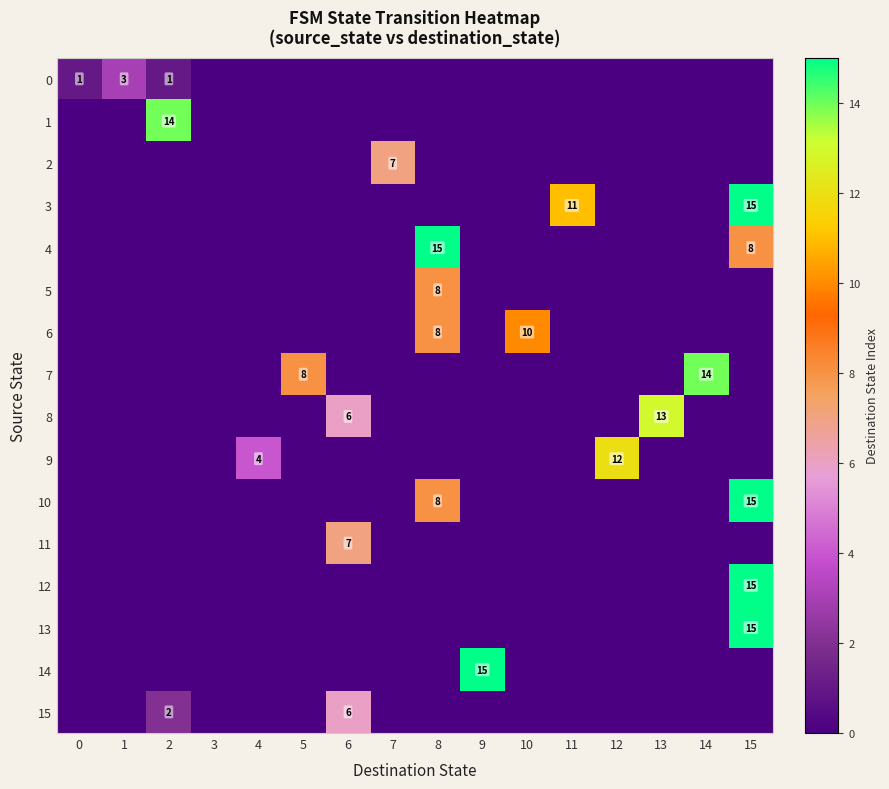

How many values in 2 are above zero?

1